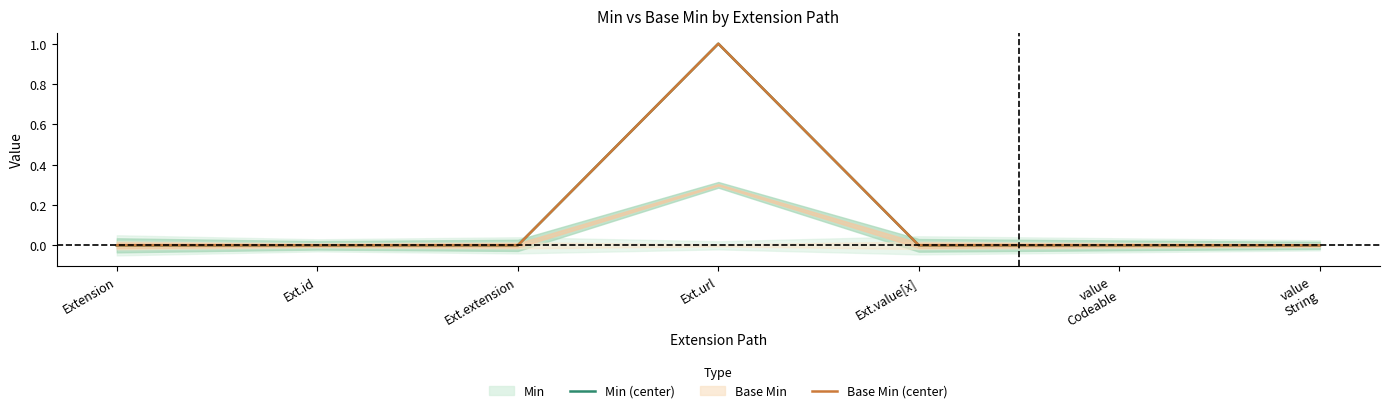

How many lines are shown in the chart?

2